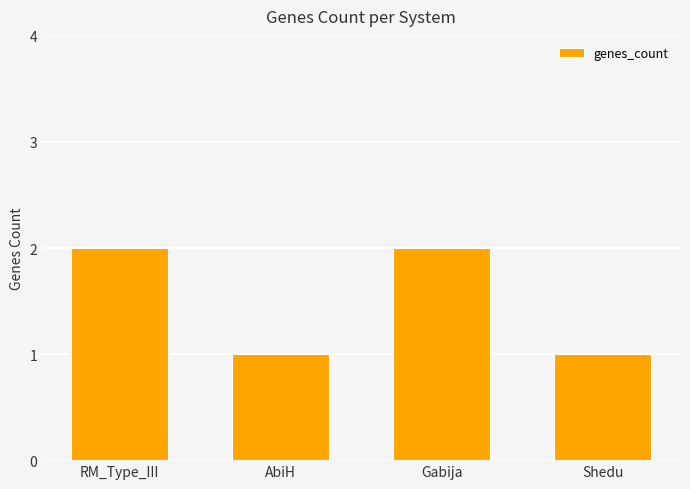

How many data points does each series have?

4